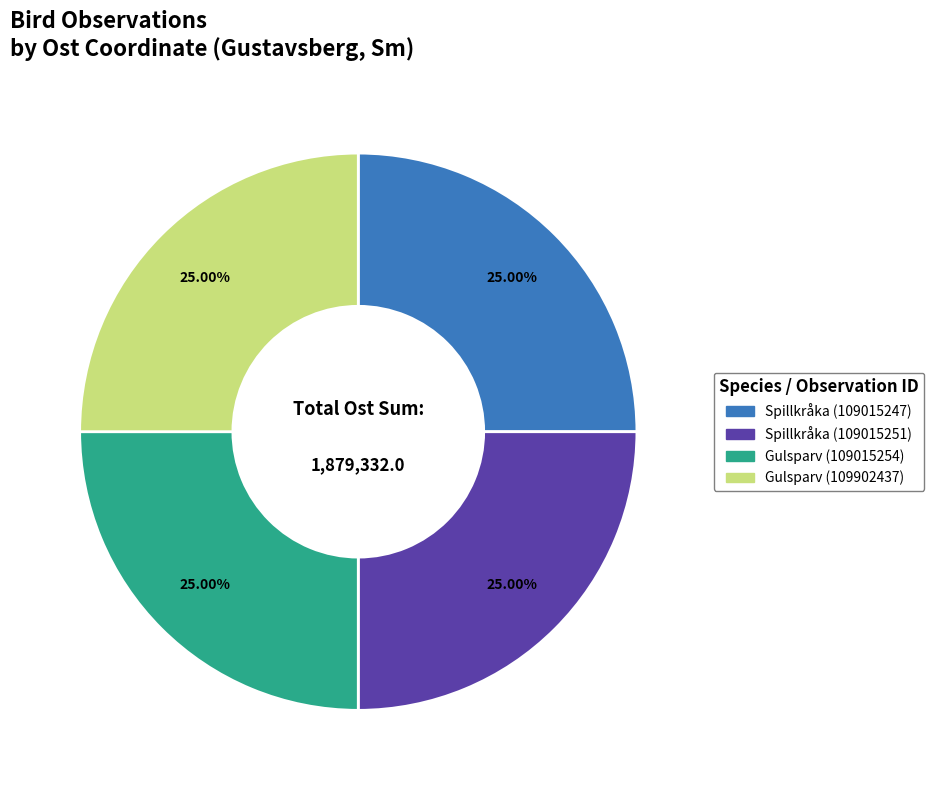

What is the ratio of the value at Gulsparv (109902437) to the value at Spillkråka (109015251)?

1.0